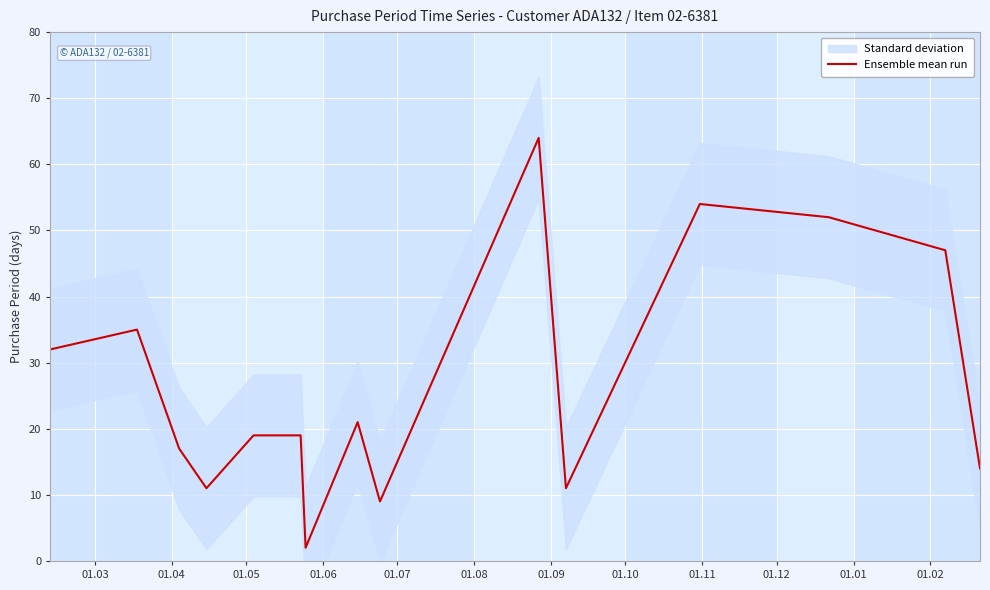

What is the highest value of the Ensemble mean run series?

64